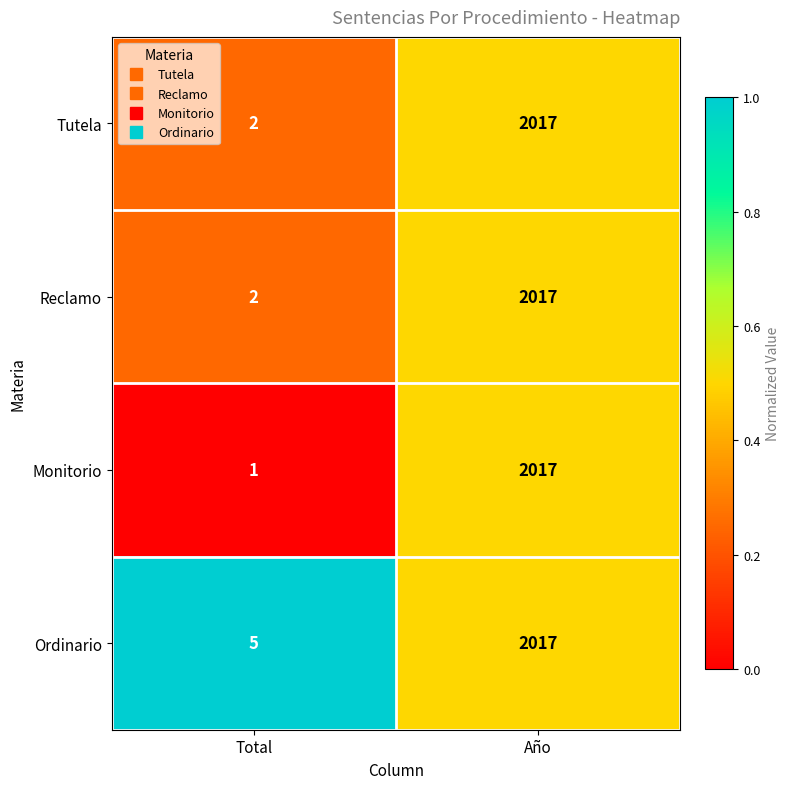

What is the total value across all series at Año?

8068